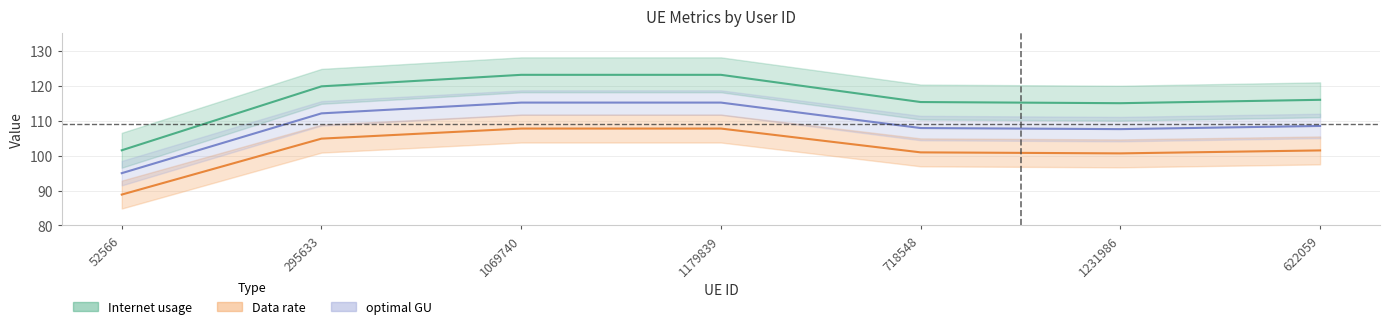

What is the average value of the Data rate series?

116.3